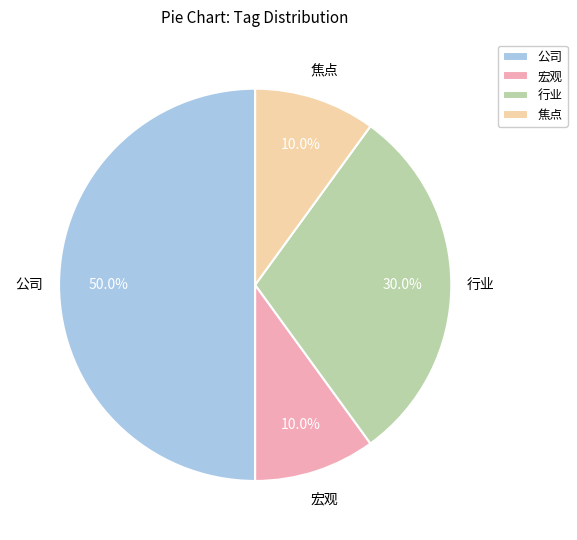

What portion of the pie excludes 公司?

50.0%